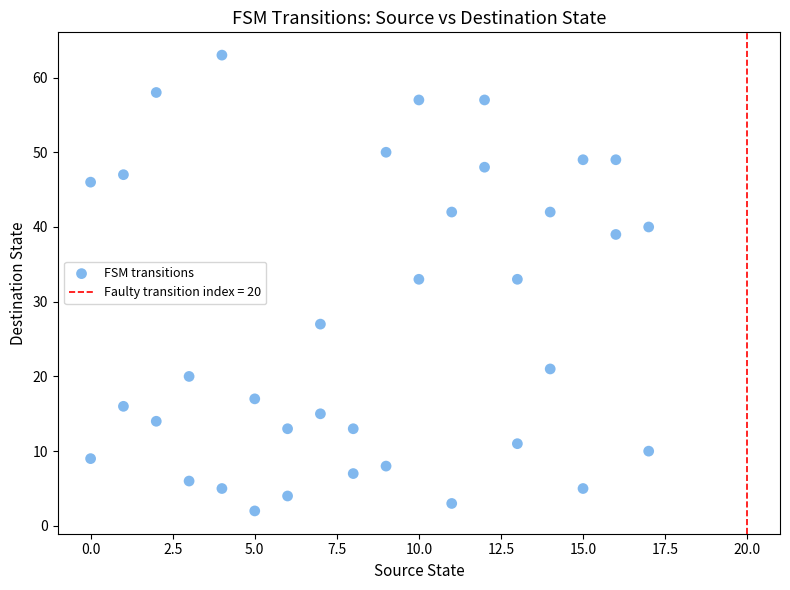

What is the range of X values (max minus min)?

17